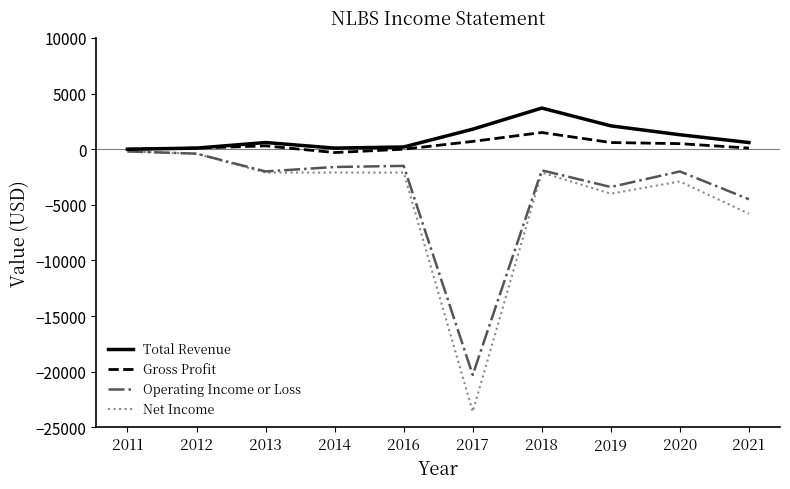

At which category does Operating Income or Loss reach its first local valley?

2013